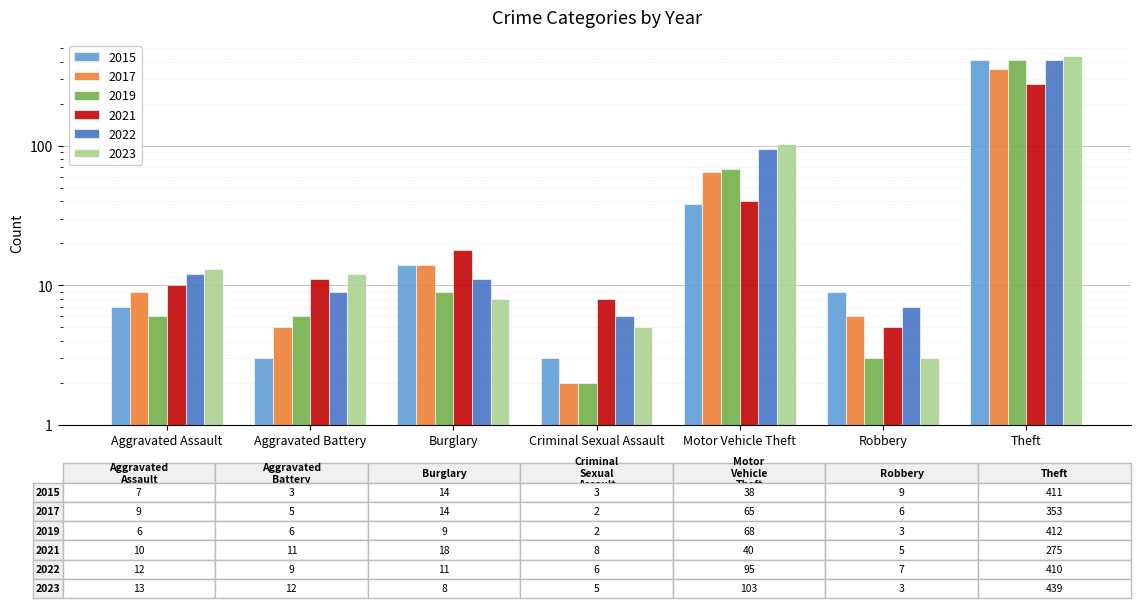

True or false: 2015 has a value of 24 at Motor Vehicle Theft.

False